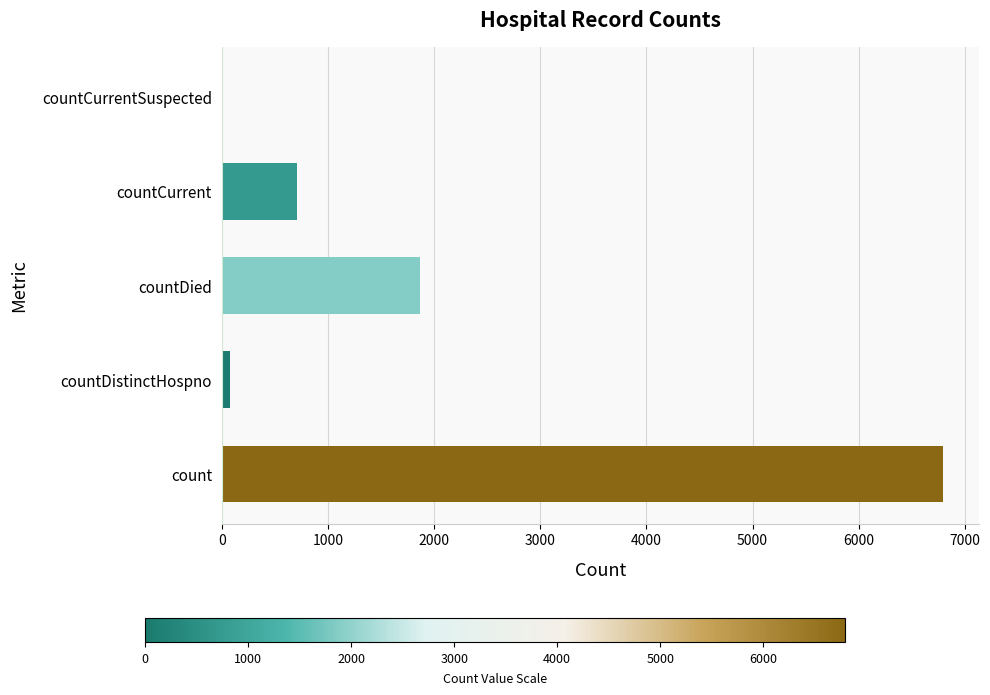

What is the sum of all values?

9442